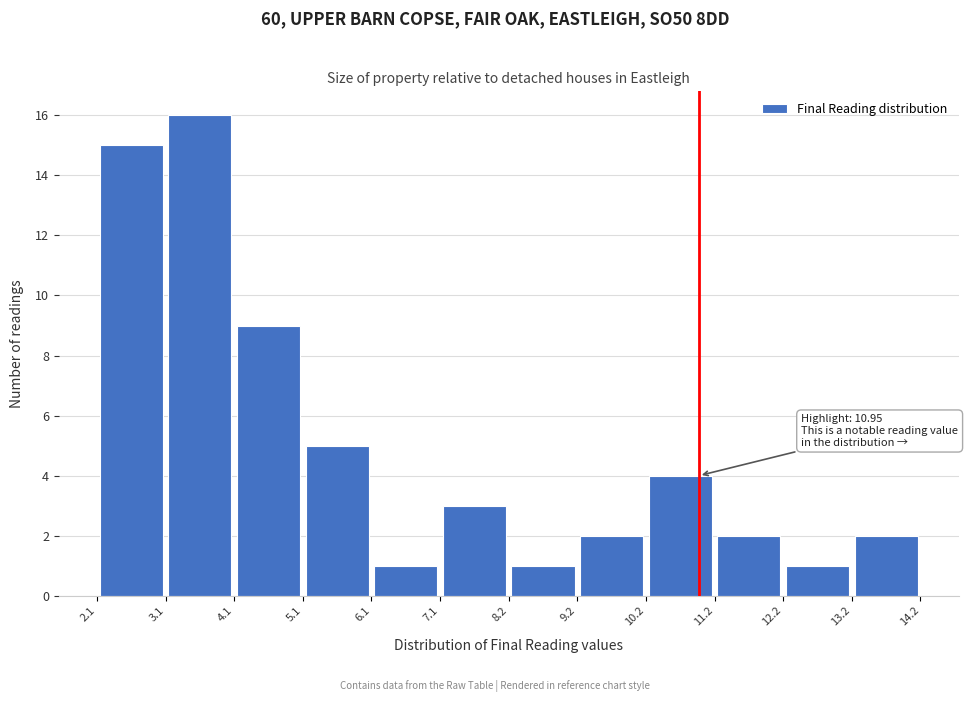

Which range on the x-axis has the tallest bar?

3.1 to 4.1